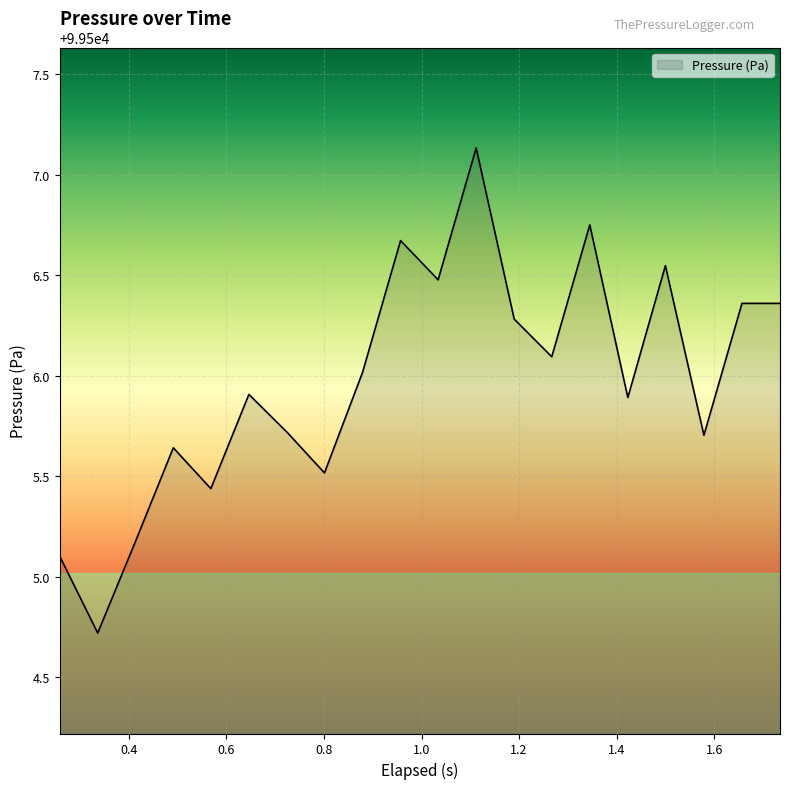

What is the maximum value shown in the chart?

99507.1